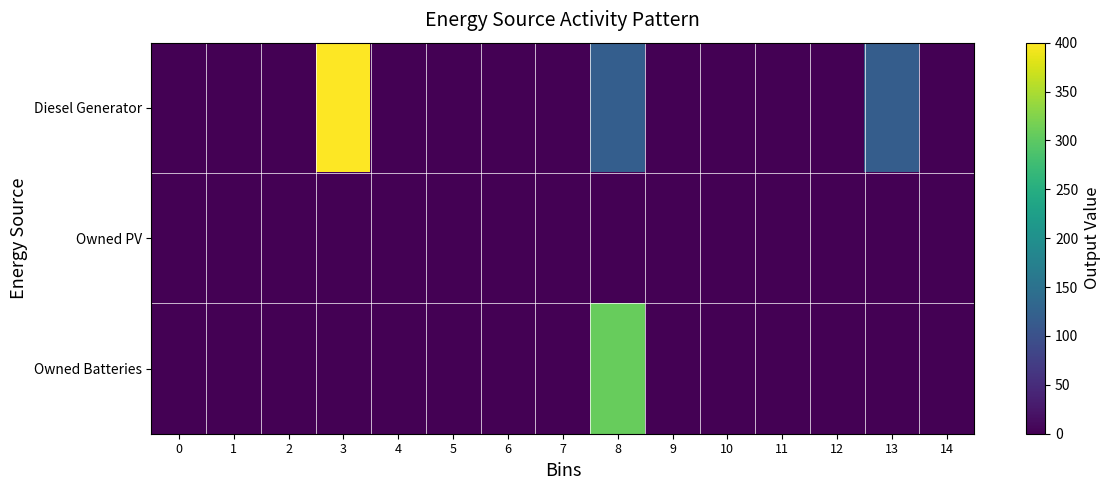

Which series has the largest total across all categories?

Diesel Generator